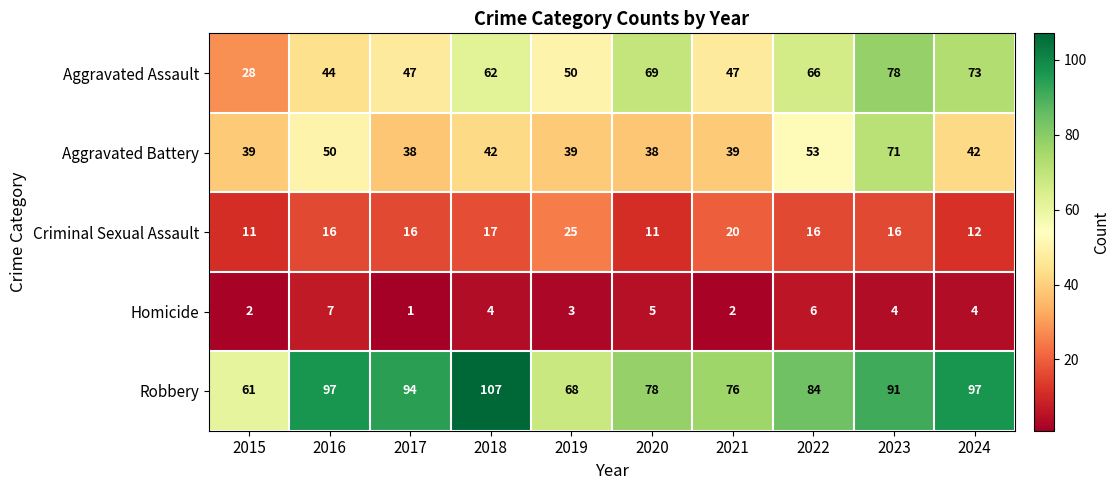

The Robbery series shows 142 at 2018. True or false?

False